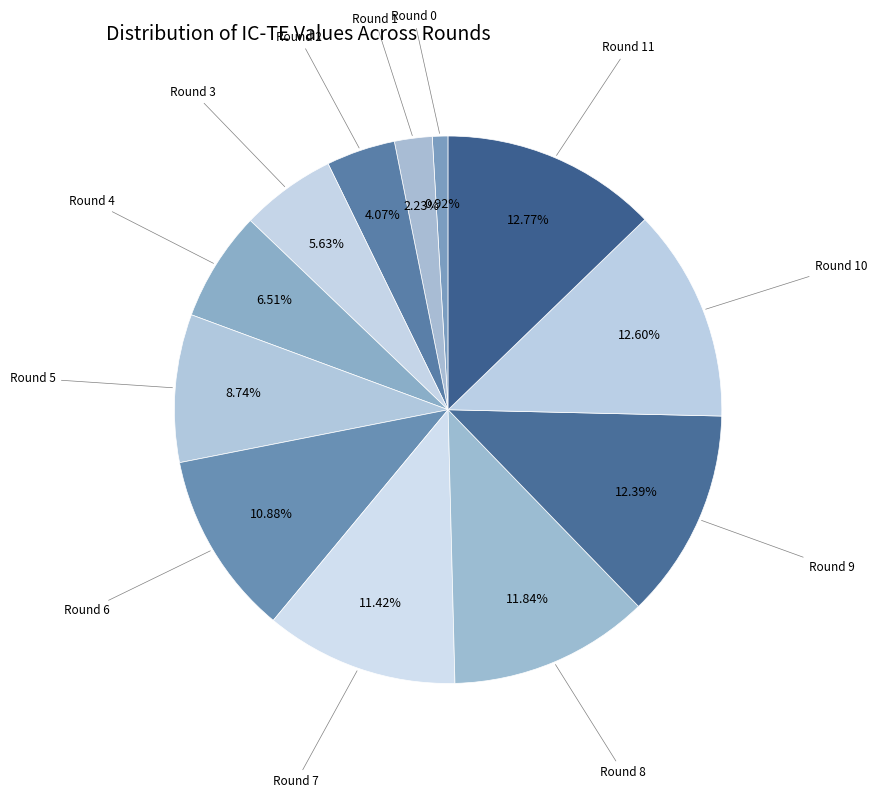

To the nearest percent, what is the average slice percentage?

8%